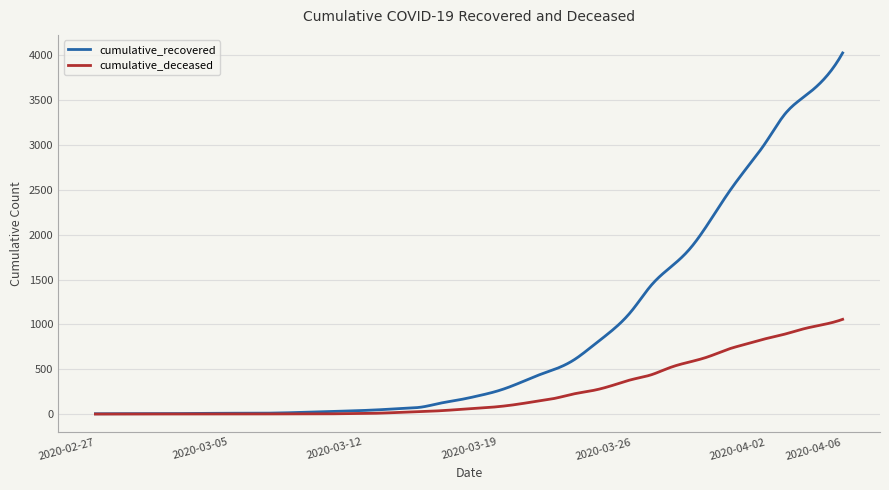

Which series has the largest total across all categories?

cumulative_recovered